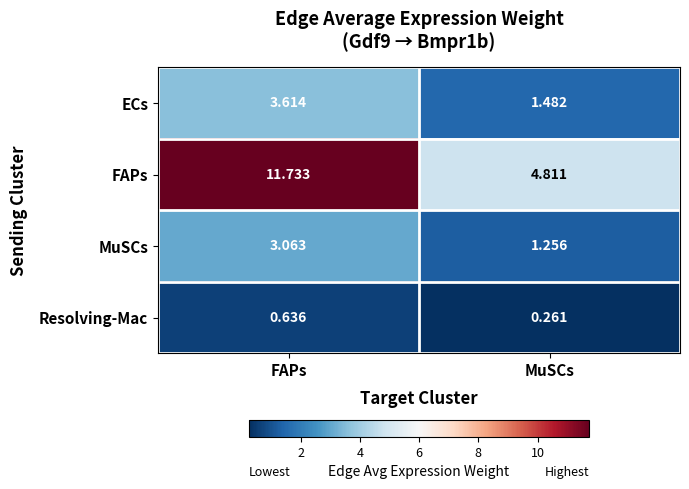

At which label does MuSCs first exceed 3?

FAPs